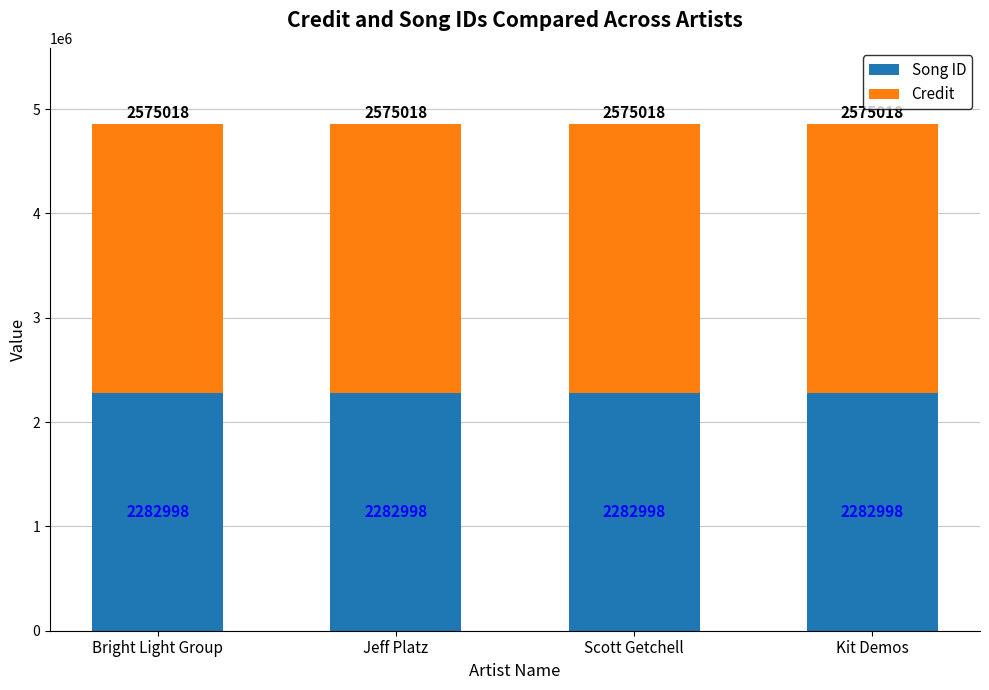

What is the total value across all series at Jeff Platz?

4858016